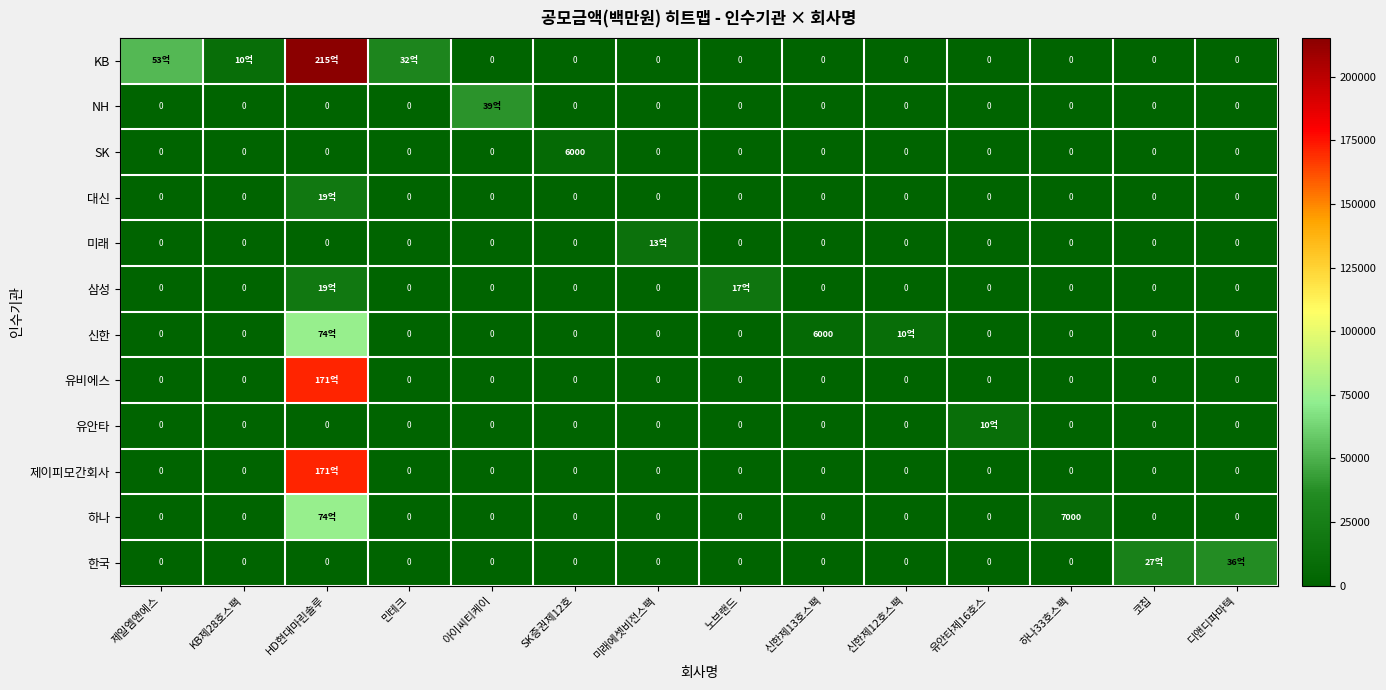

Is it true that 하나 equals 7000.0 at 하나33호스팩?

True